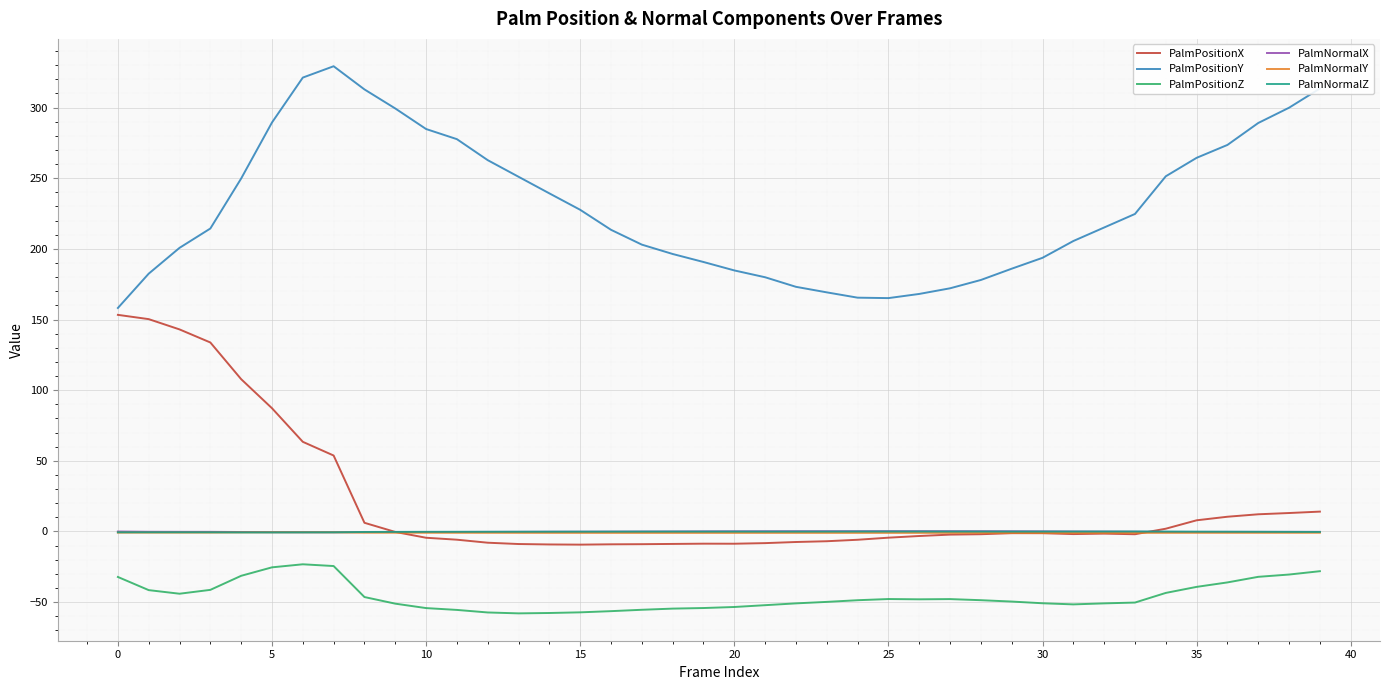

What is the highest value of the PalmPositionY series?

329.2